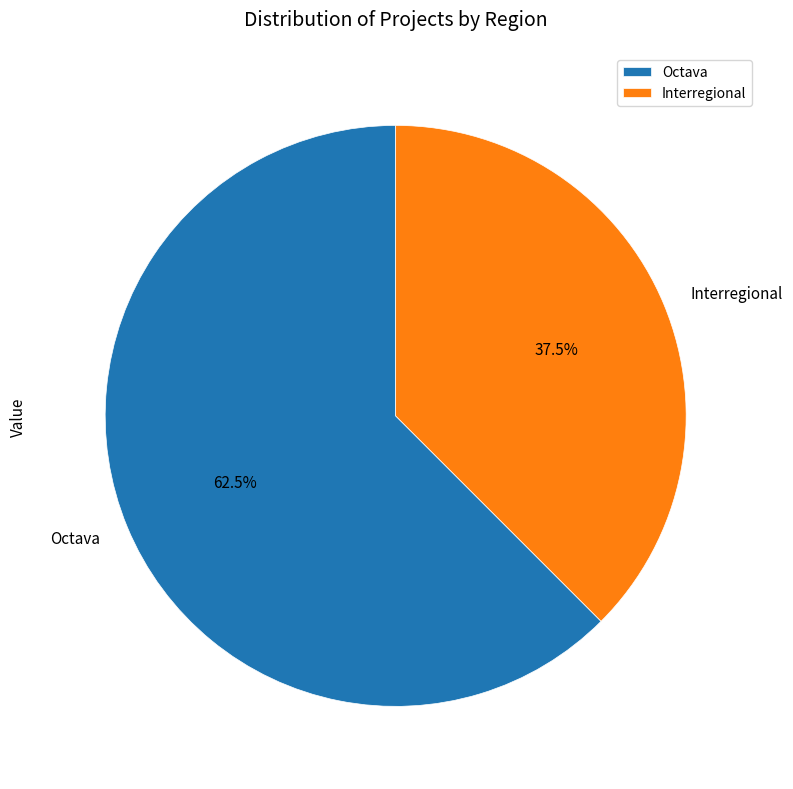

Which has a higher value, Interregional or Octava?

Octava